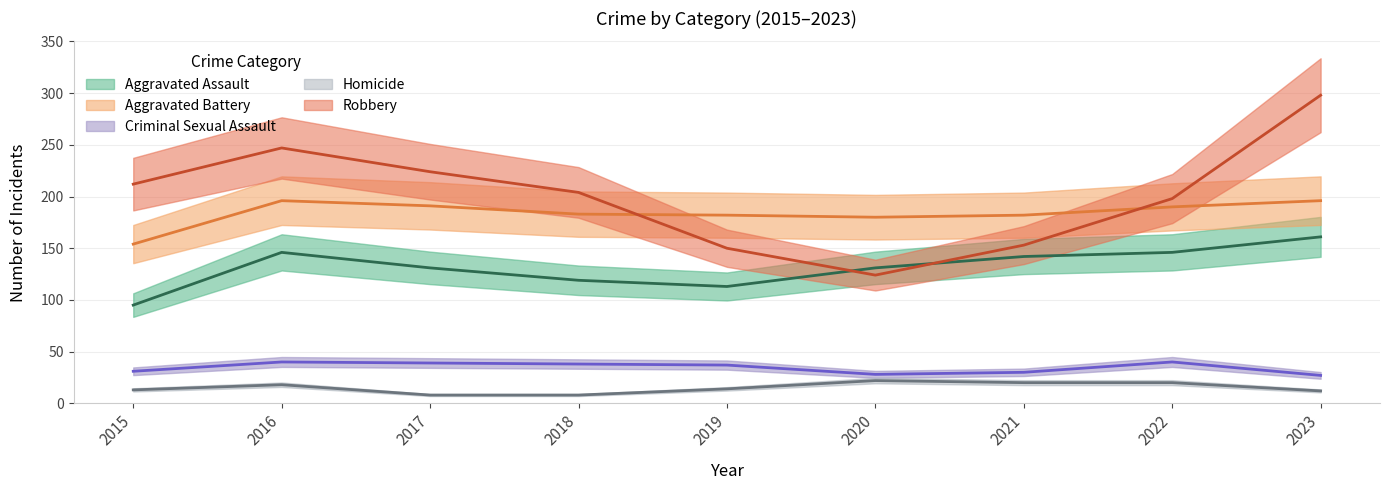

The Robbery series shows 116 at 2016. True or false?

False